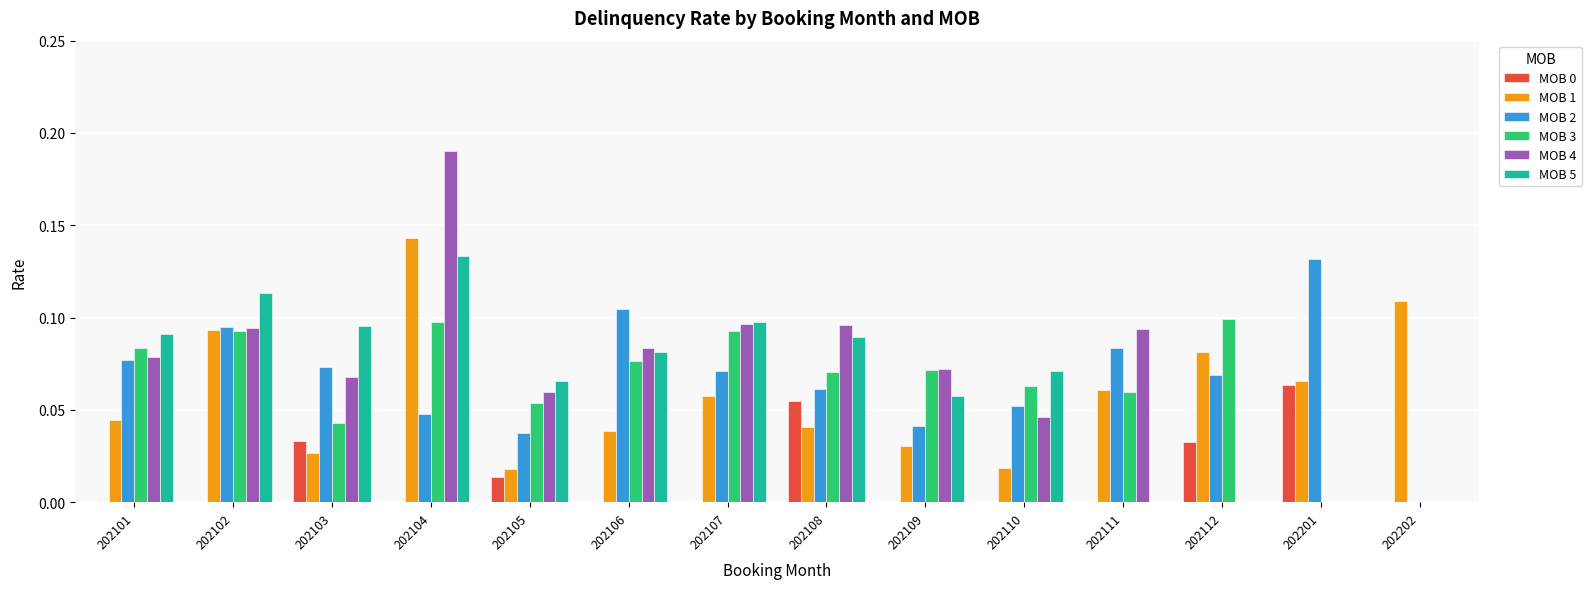

At which category is the sum across all series the highest?

202104